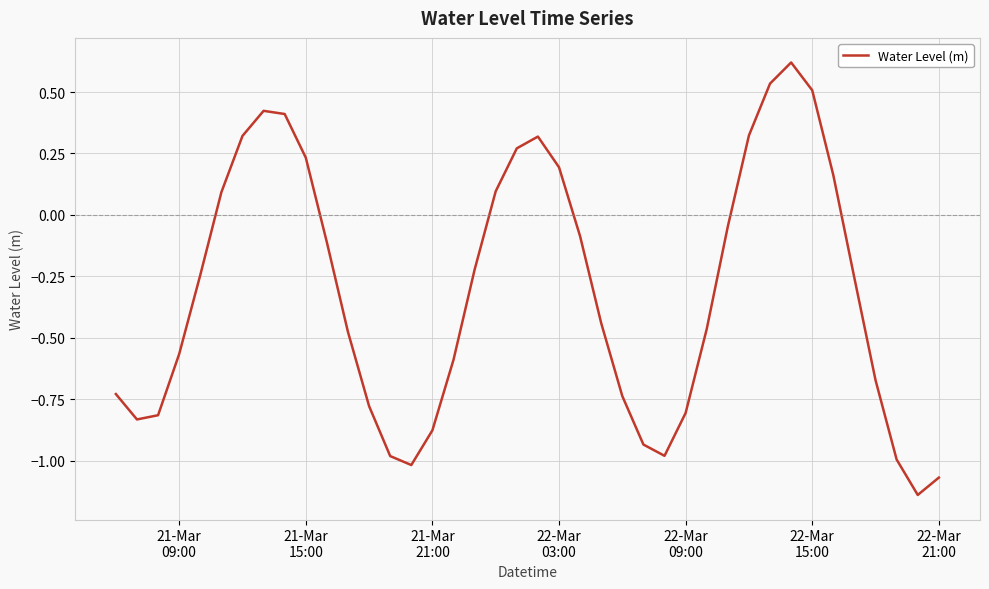

What is the difference between the maximum and minimum values?

1.8